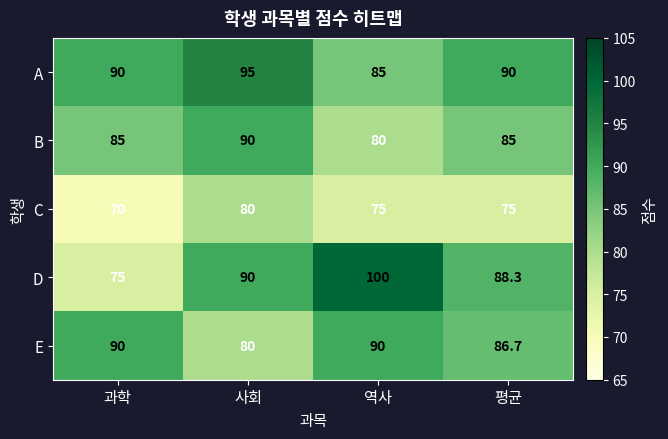

Which series has the largest range (max minus min)?

D